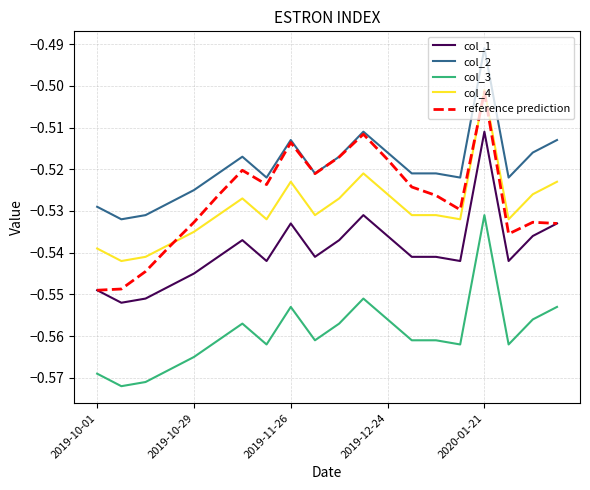

True or false: col_1 and col_3 cross at least once.

False